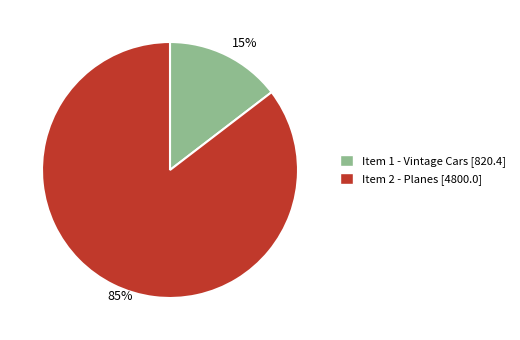

Which slice represents more than half of the pie?

85%